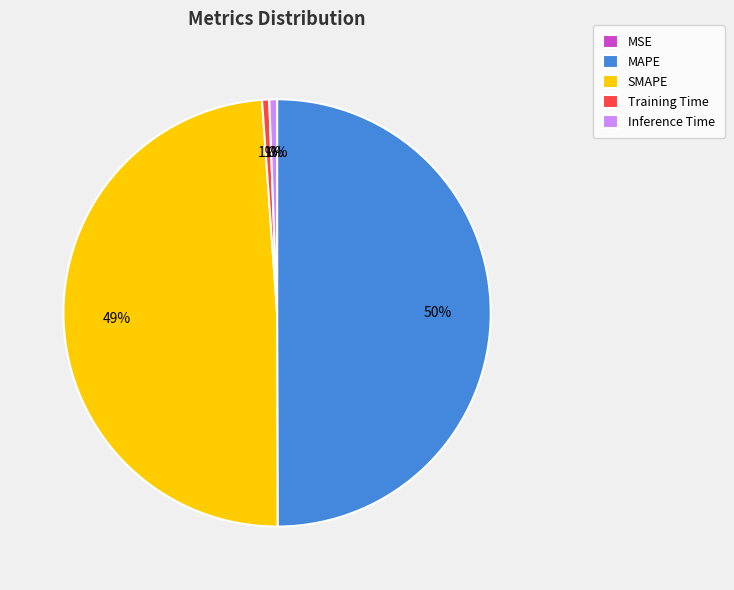

The MAPE slice represents 50% of the pie. True or false?

True